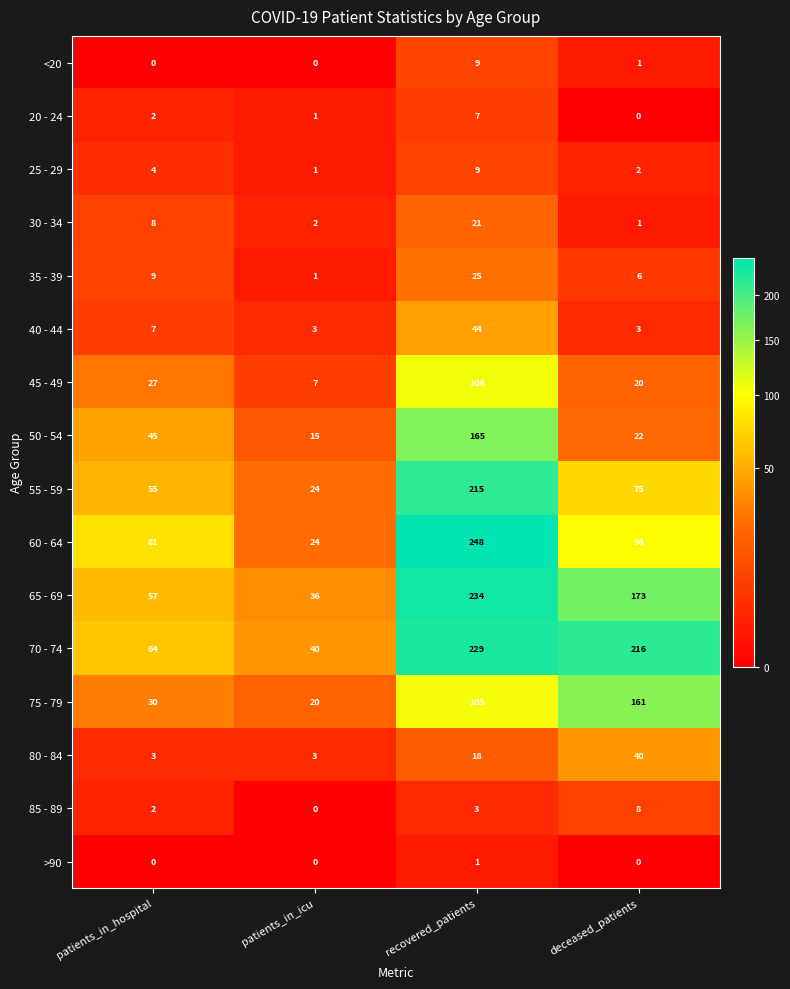

True or false: 80 - 84 has a value of 3 at patients_in_icu.

True